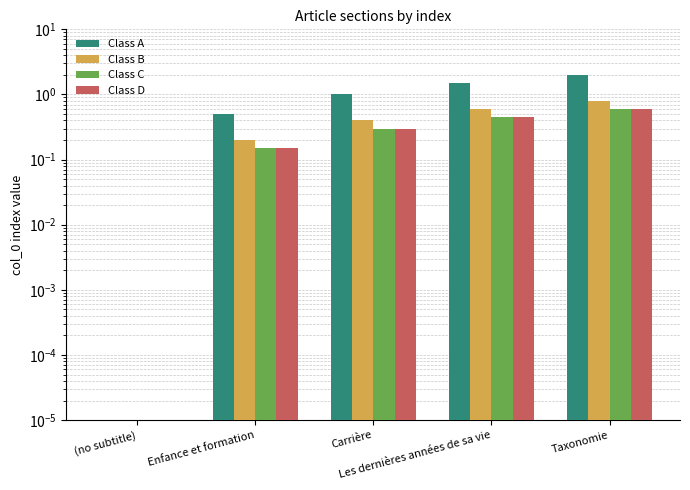

Reading left to right, what are all the values shown in this chart?

Class A: 0.0	0.5	1.0	1.5	2.0
Class B: 0.0	0.2	0.4	0.6	0.8
Class C: 0.0	0.1	0.3	0.4	0.6
Class D: 0.0	0.1	0.3	0.4	0.6